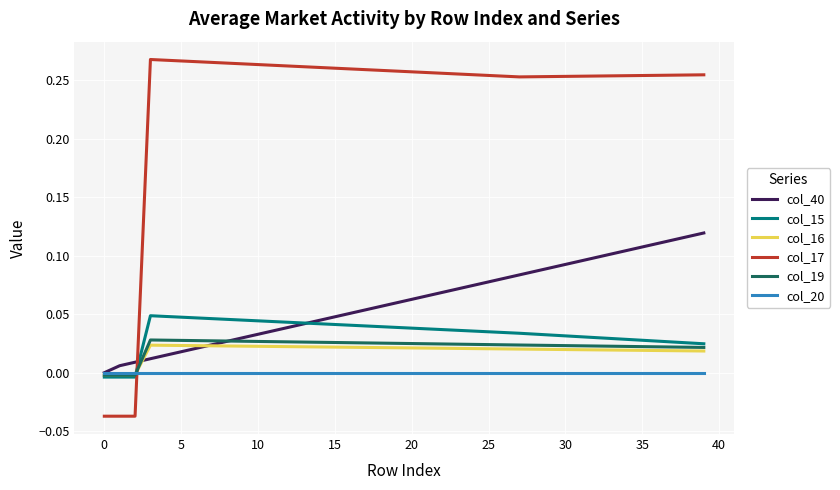

Which series ends up on top after the final intersection of col_40 and col_17?

col_17